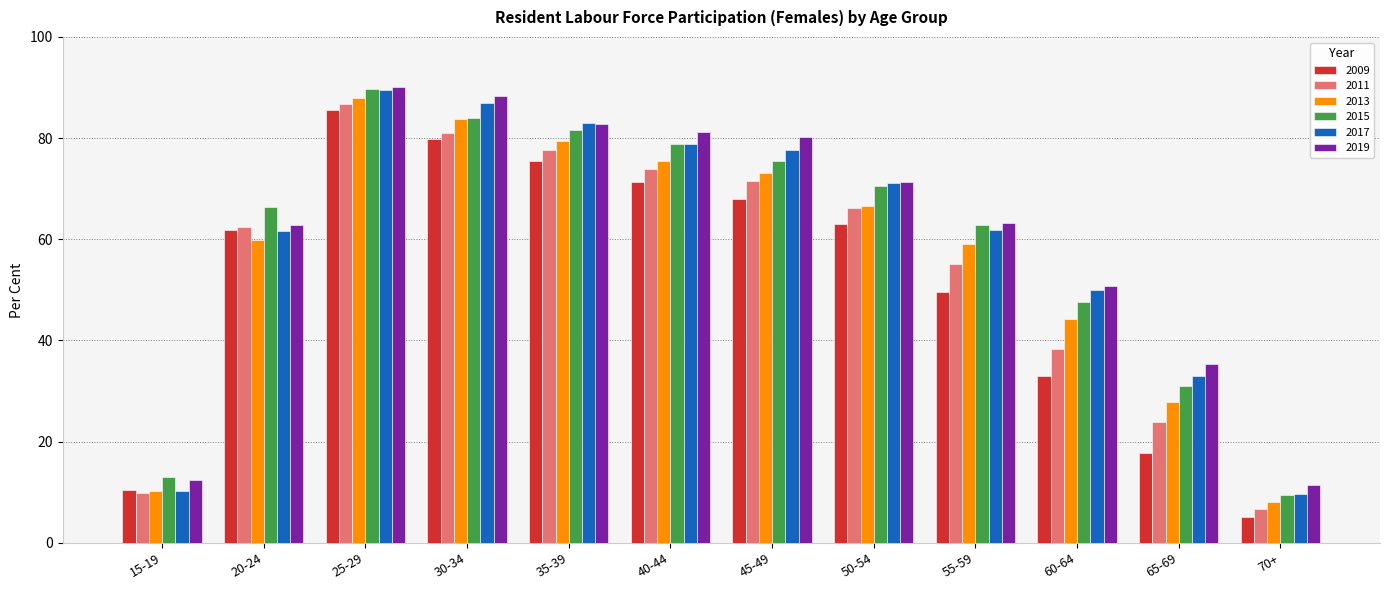

What is the sum of the 2015 values at 30-34 and 55-59?

146.7